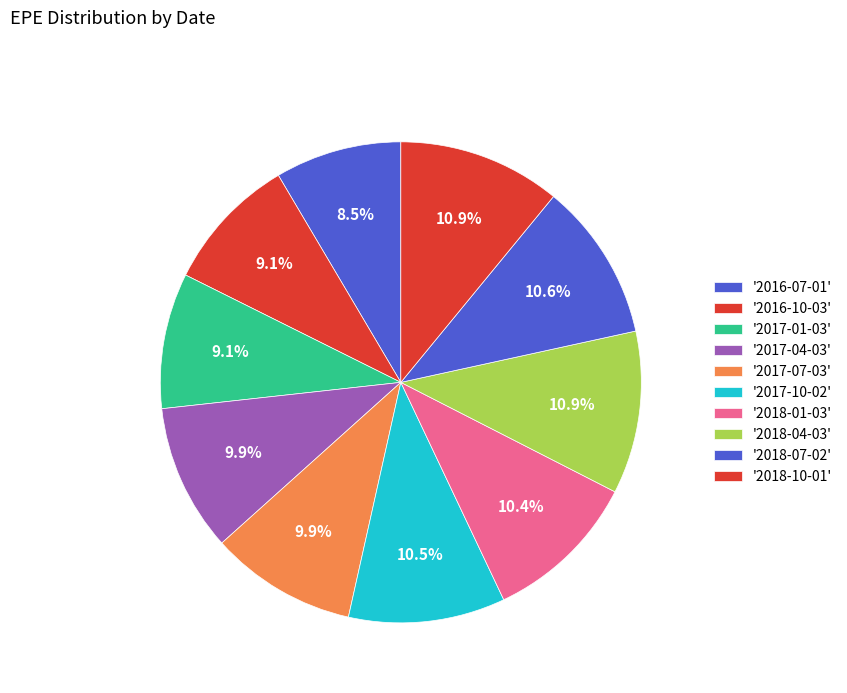

Which slice is the smallest?

2016-07-01